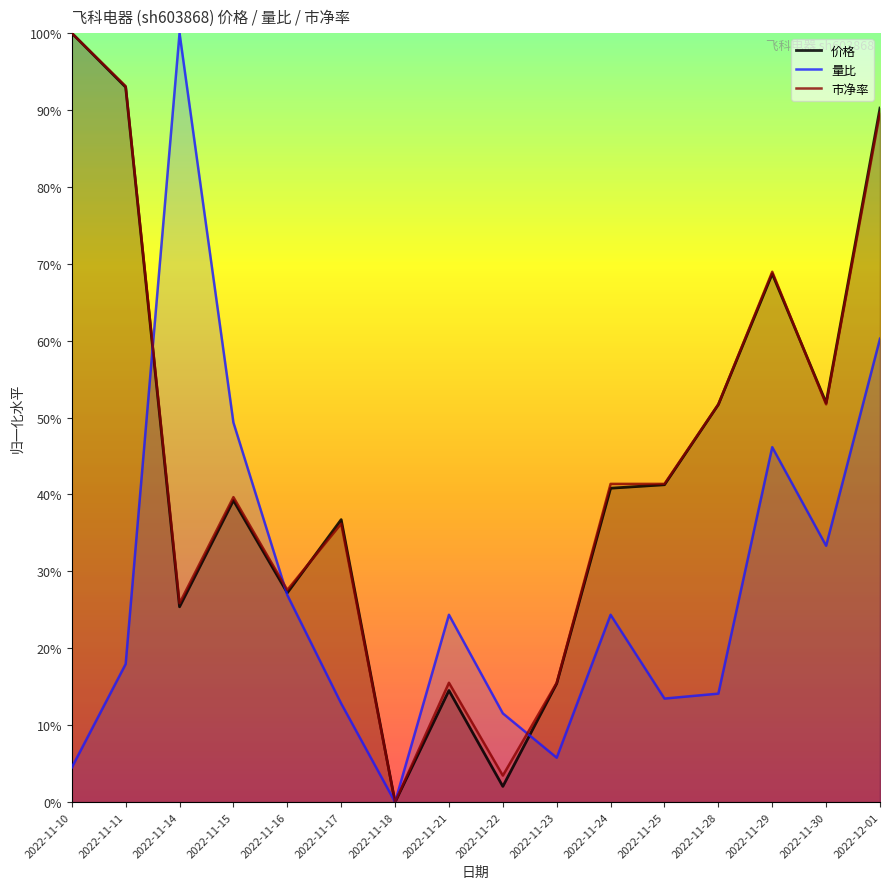

Count the number of data series in this chart.

3